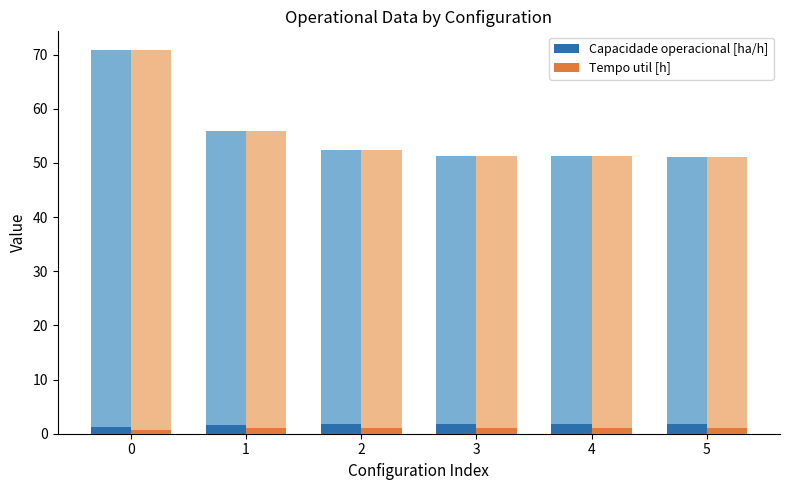

What is the difference between the highest and lowest values at 2?

0.7